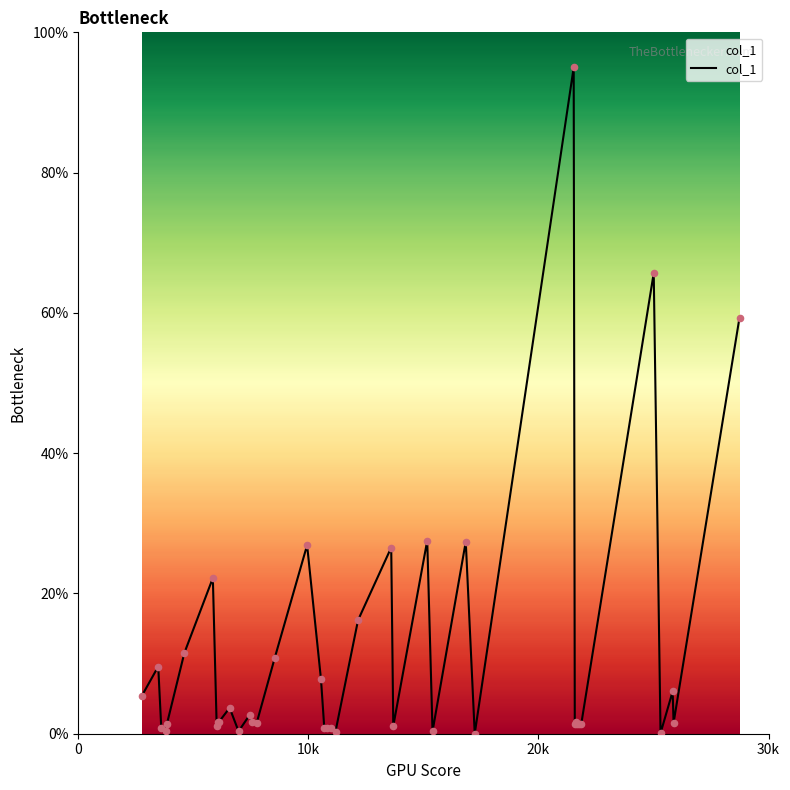

What is the maximum value shown in the chart?

95.0